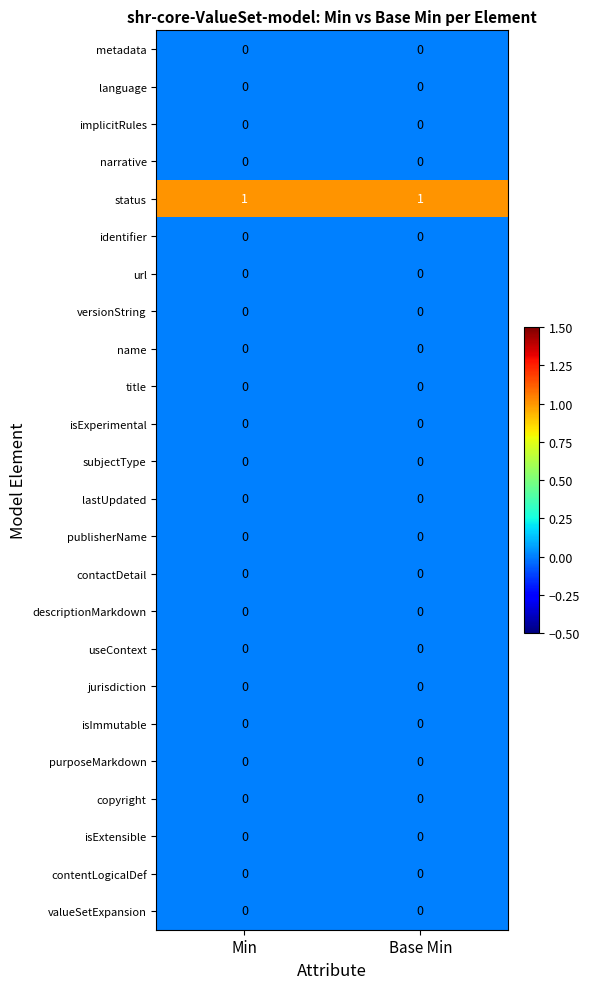

True or false: status has a value of 1 at Min.

True